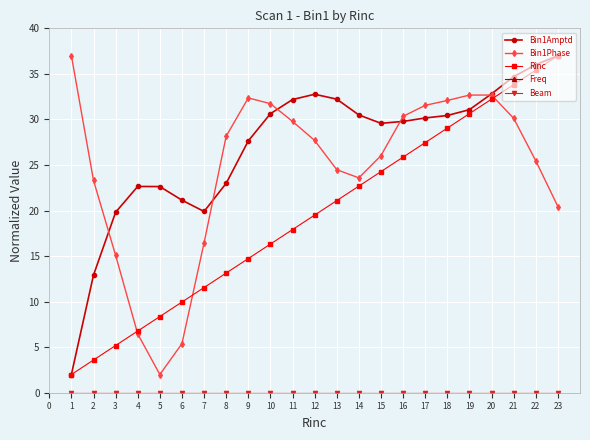

What is the value of the Bin1Phase point at the 20th from the left?

32.7